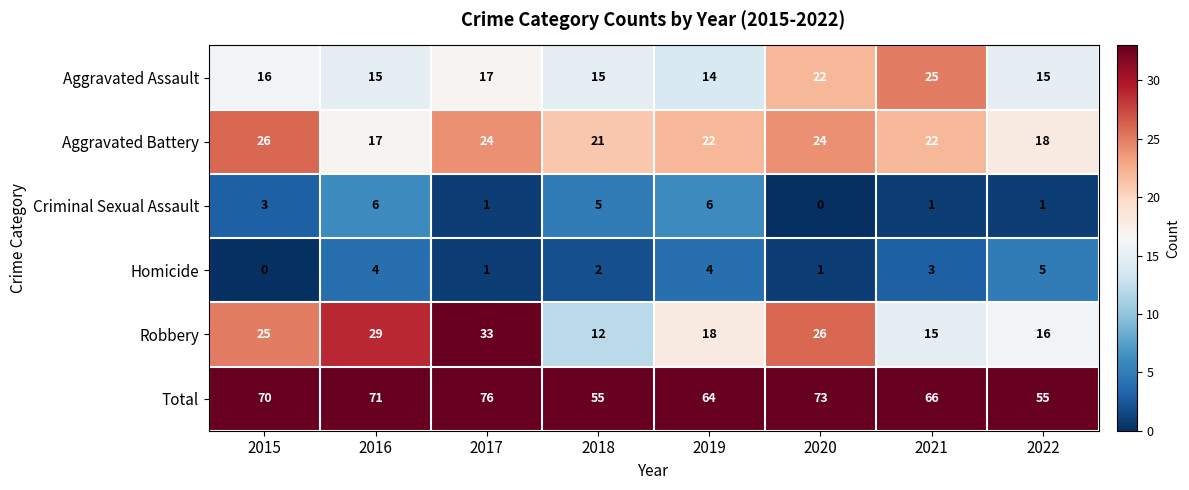

List the series in order of their peak value, highest first.

Total, Robbery, Aggravated Battery, Aggravated Assault, Criminal Sexual Assault, Homicide